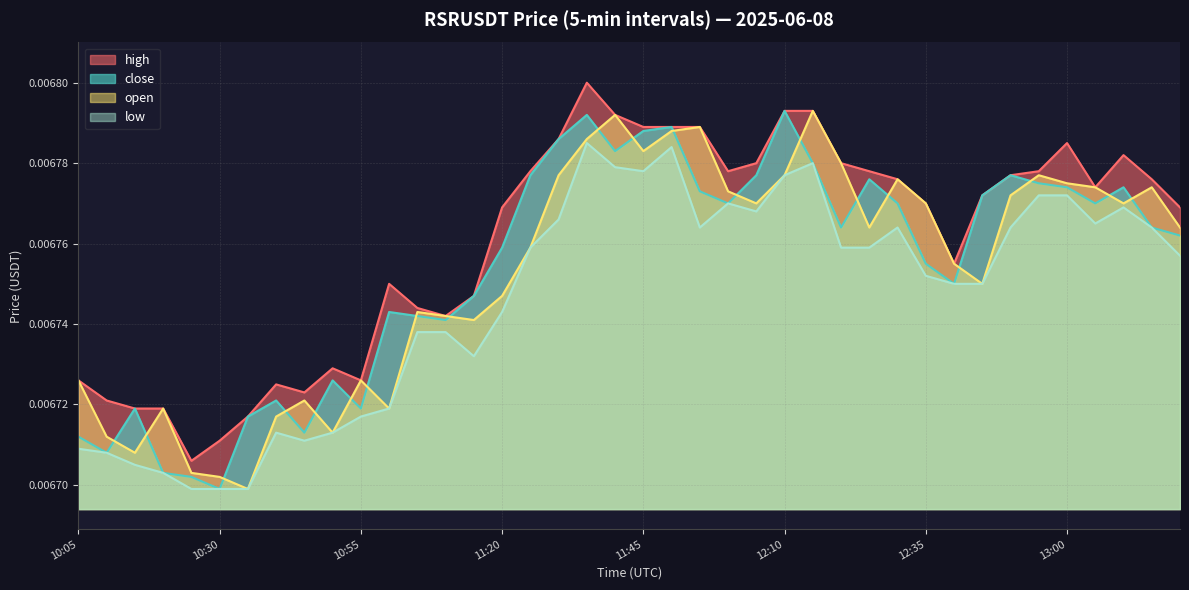

Between 10:10 and 13:05, which series saw the biggest shift?

close